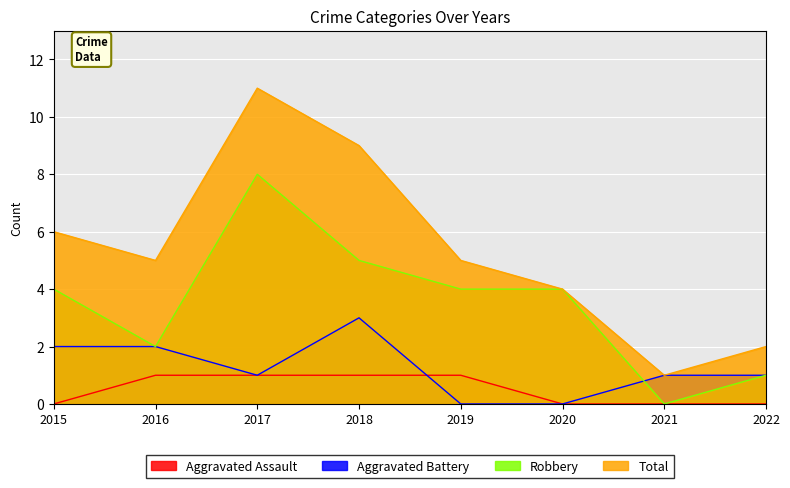

What is the spread (max minus min) of values at 2022?

2